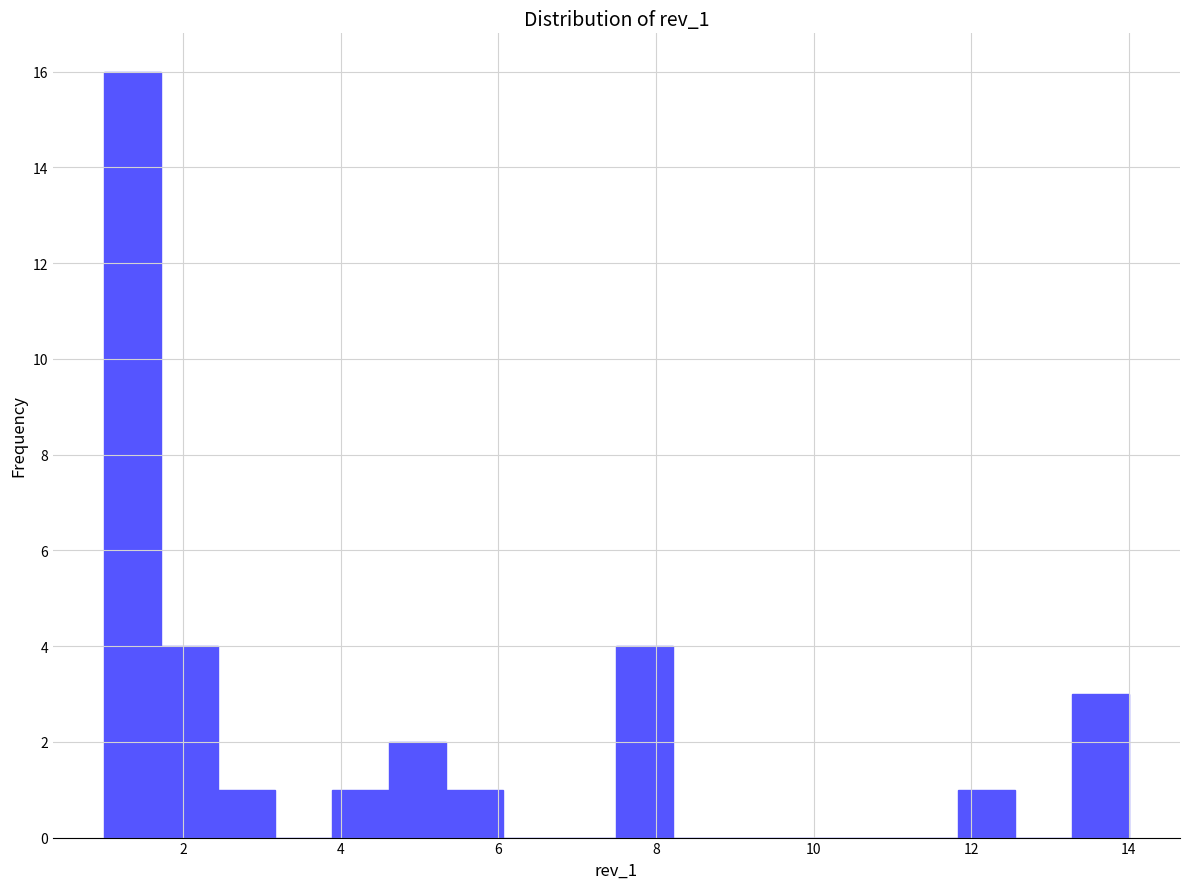

Around what value on the x-axis is the tallest bar? Give the approximate position of its centre, as read against the axis.

1.4